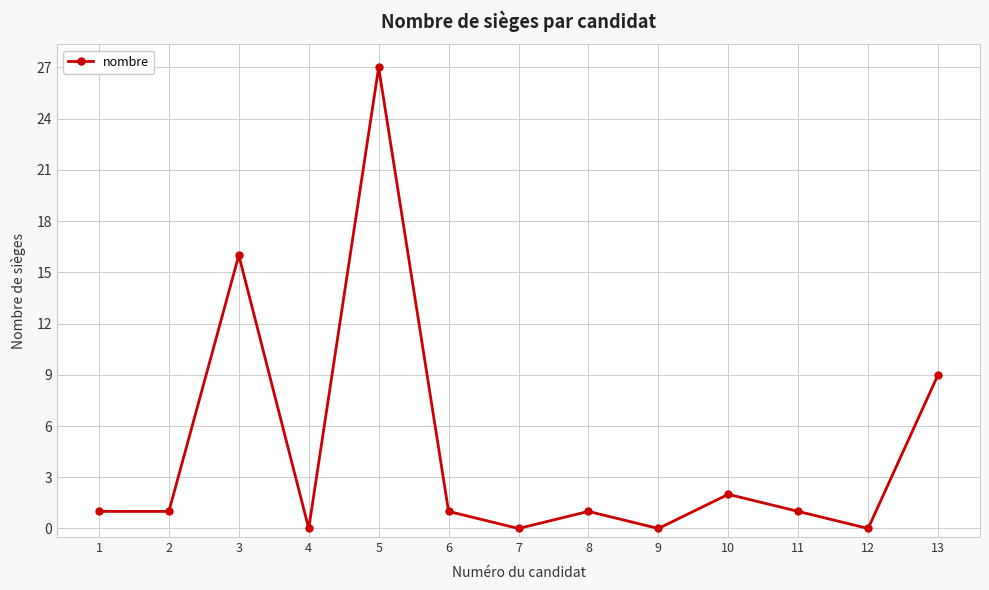

True or false: the data shows -17 at 9.

False